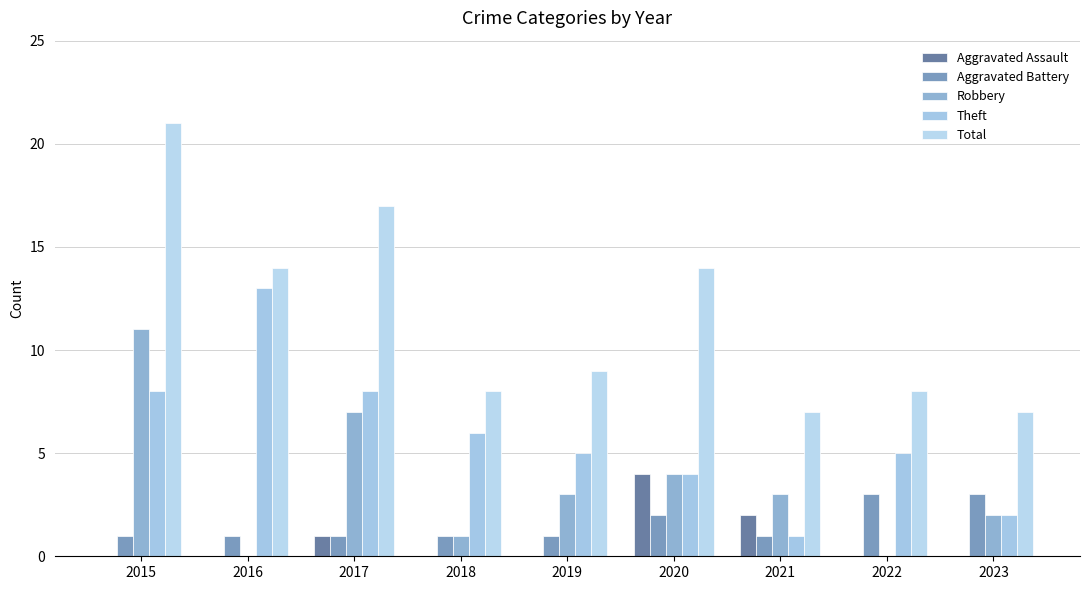

The Total series shows 2 at 2023. True or false?

False